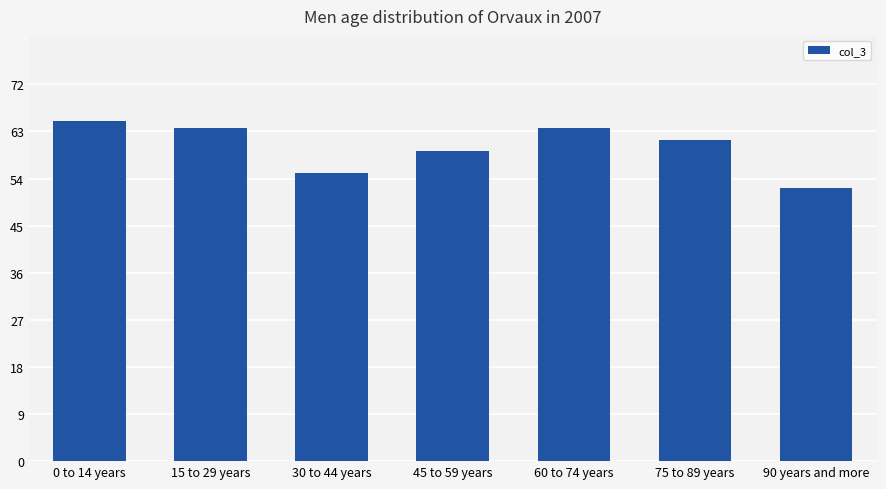

True or false: the data shows 65.0 at 0 to 14 years.

True